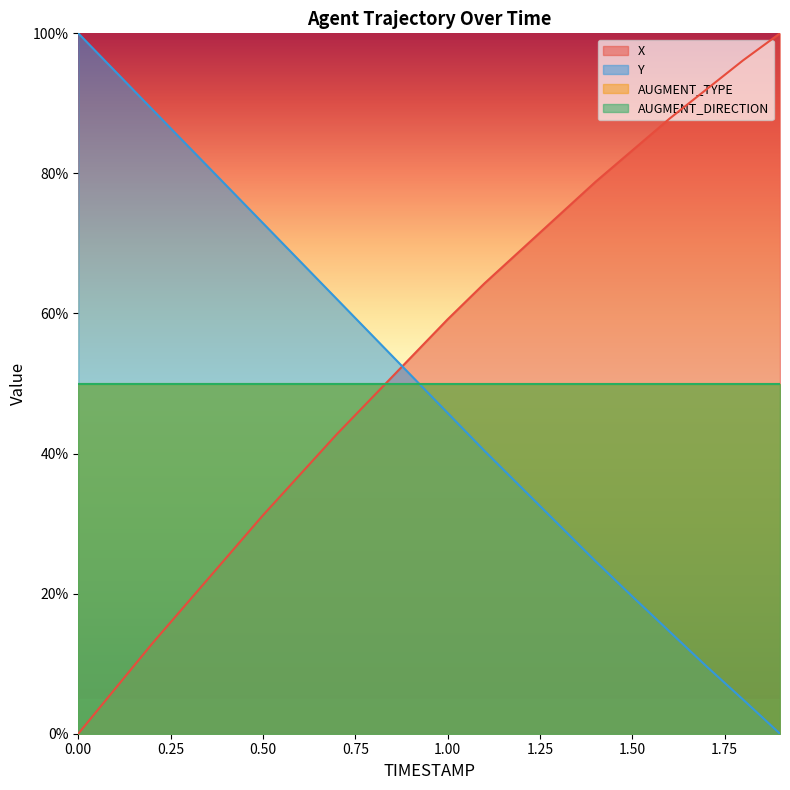

At which category is the sum across all series the highest?

1.0